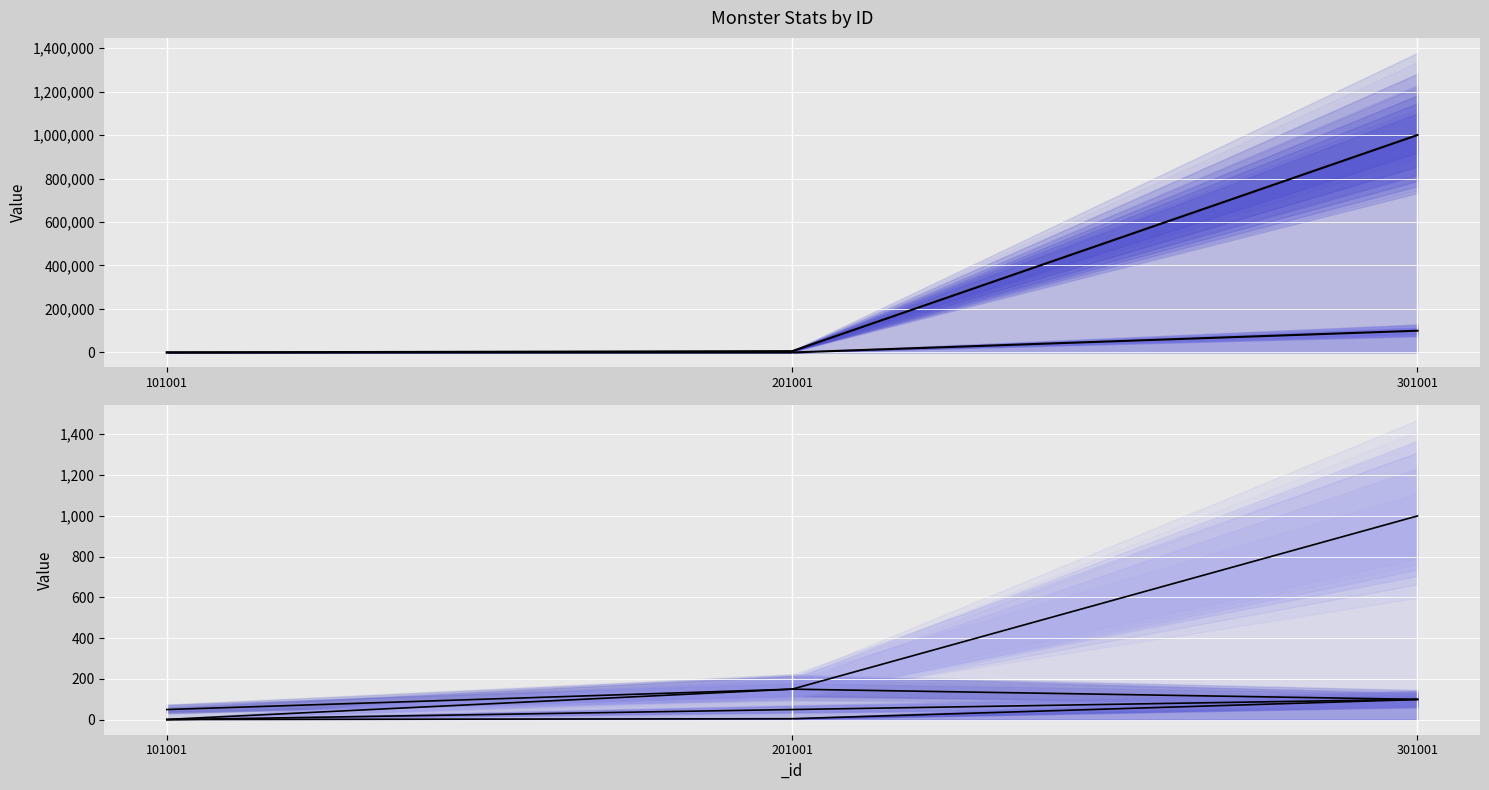

True or false: _criticalChance has a value of 153.5 at 301001.

False